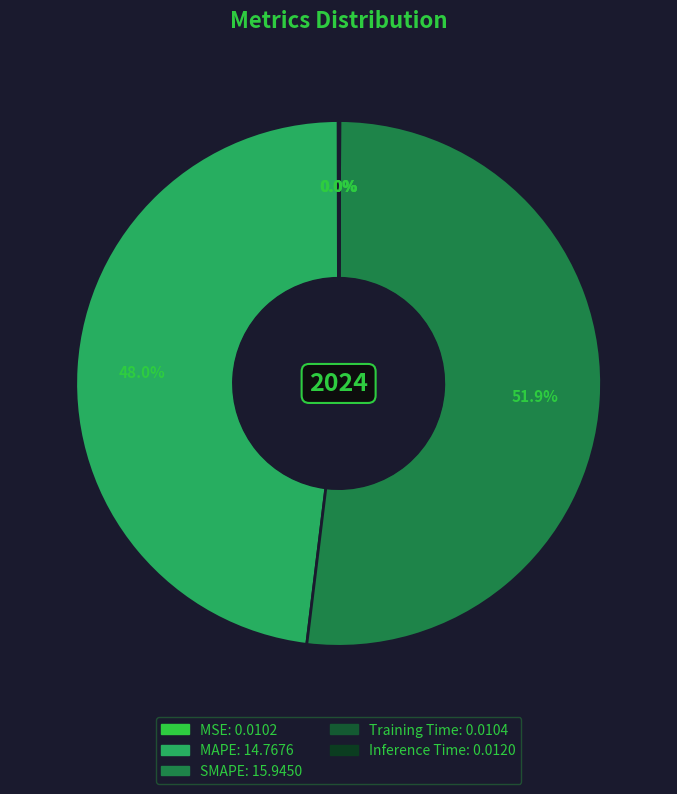

To the nearest percent, what is the difference between the Training Time and SMAPE slice percentages?

52%